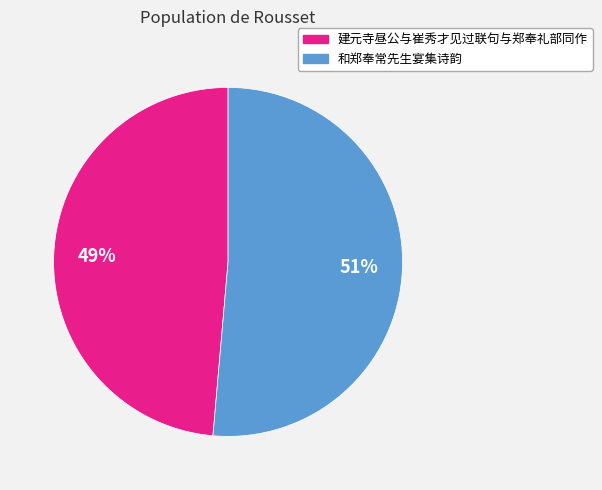

To the nearest percent, what is the combined percentage of 建元寺昼公与崔秀才见过联句与郑奉礼部同作 and 和郑奉常先生宴集诗韵?

100%